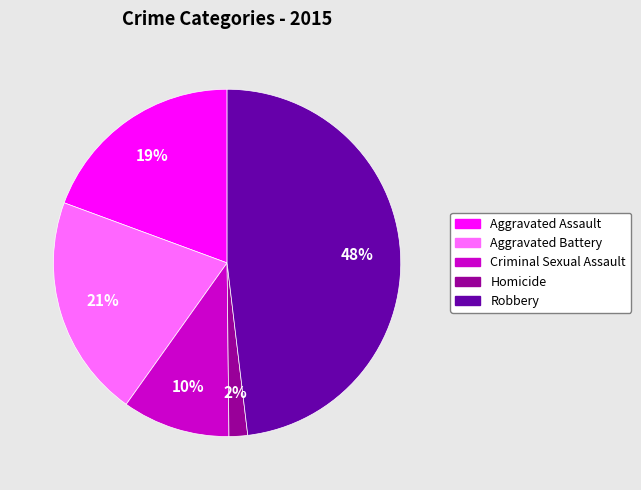

Rank the categories by value from lowest to highest.

Homicide, Criminal Sexual Assault, Aggravated Assault, Aggravated Battery, Robbery